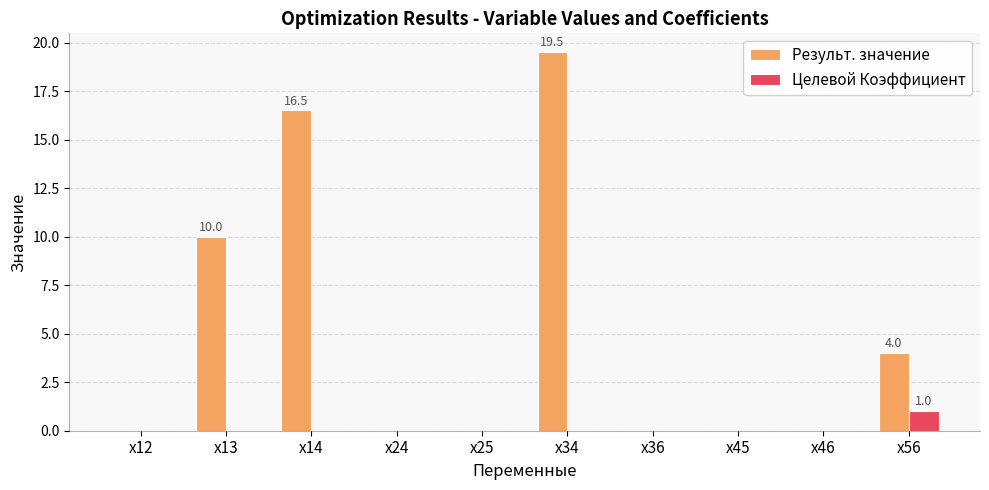

Which series has the widest spread of values?

Результ. значение